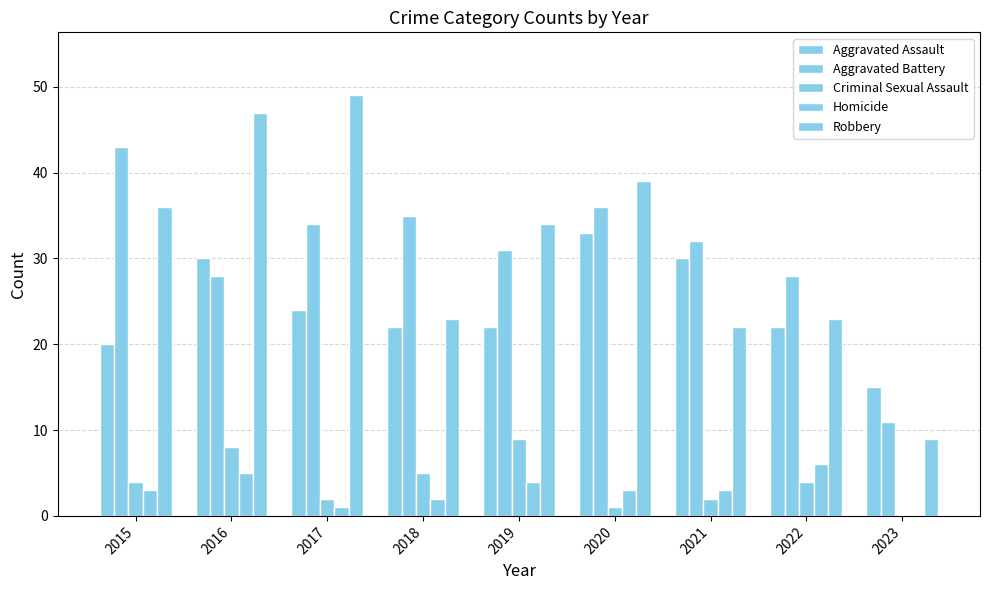

Reading left to right, extract all data points from this chart.

Aggravated Assault: 20	30	24	22	22	33	30	22	15
Aggravated Battery: 43	28	34	35	31	36	32	28	11
Criminal Sexual Assault: 4	8	2	5	9	1	2	4	0
Homicide: 3	5	1	2	4	3	3	6	0
Robbery: 36	47	49	23	34	39	22	23	9